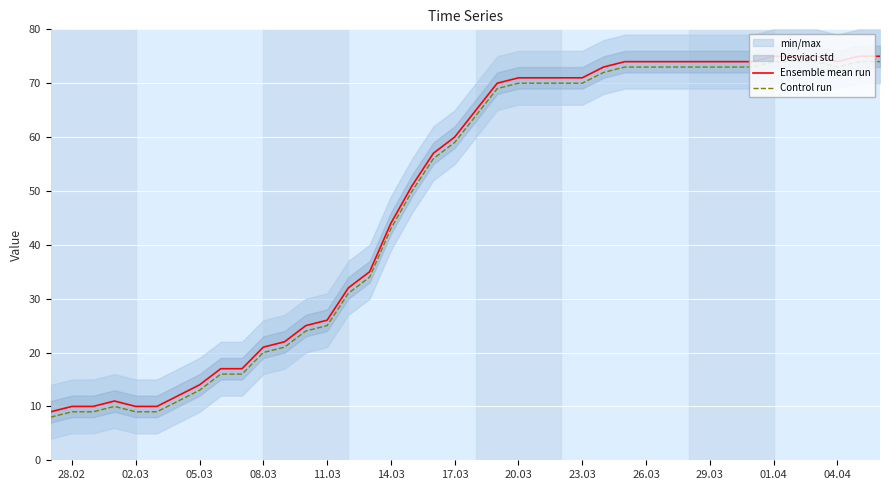

What is the average value of the Ensemble mean run series?

49